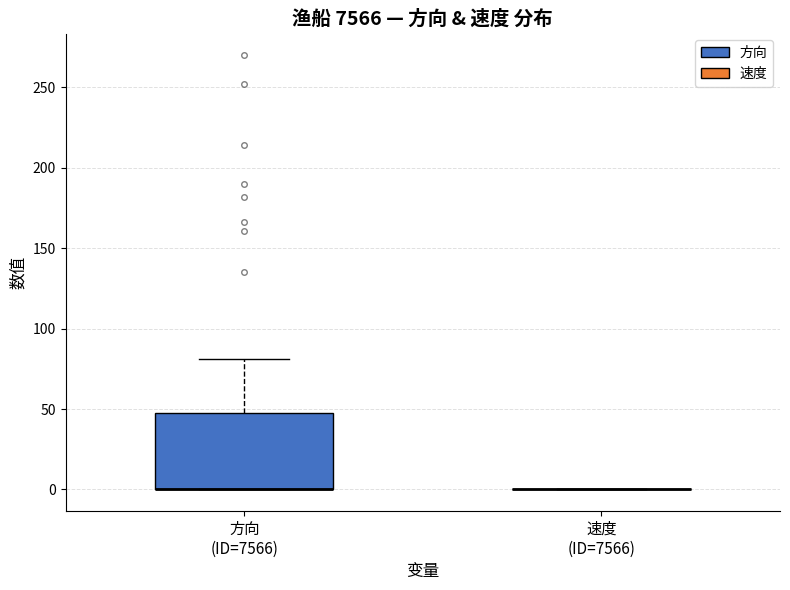

Reading left to right, transcribe this box plot: for each box, give where its median line is, the range the box spans, and where its two whiskers end, as read against the y-axis. The values are not printed on the chart, so give them approximately, as read against the axis.

方向 (ID=7566): median 0 (drawn on the box's lower edge), box 0 to 50, whiskers 0 to 80
速度 (ID=7566): box collapsed to a line at 0, whiskers 0 to 0